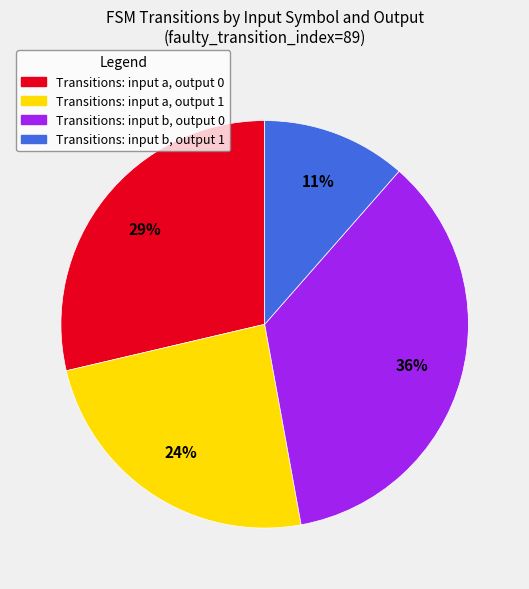

Is there a majority slice in this chart?

No